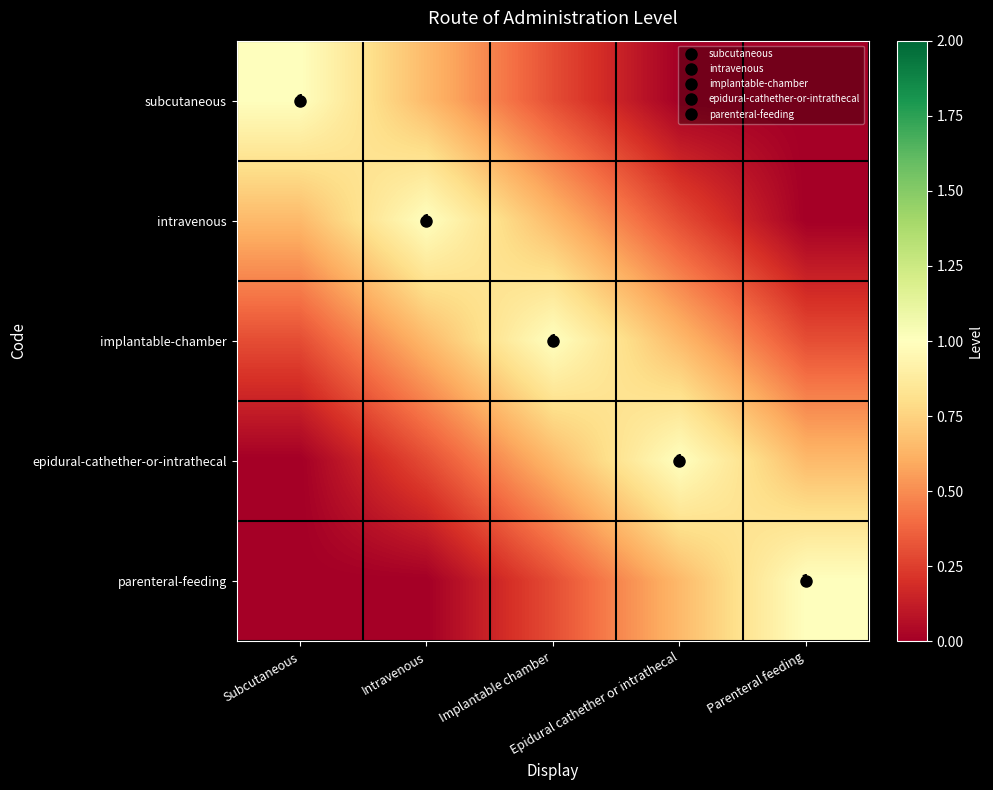

Count the intravenous values in the range 0 to 1.

5